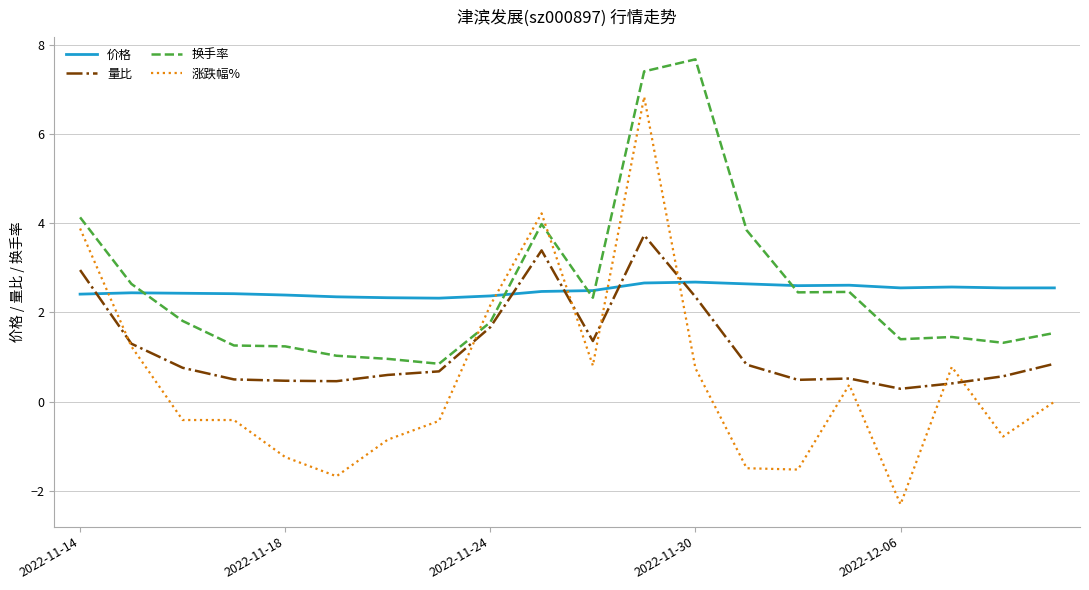

Does the chart display data point markers on the line(s)?

No